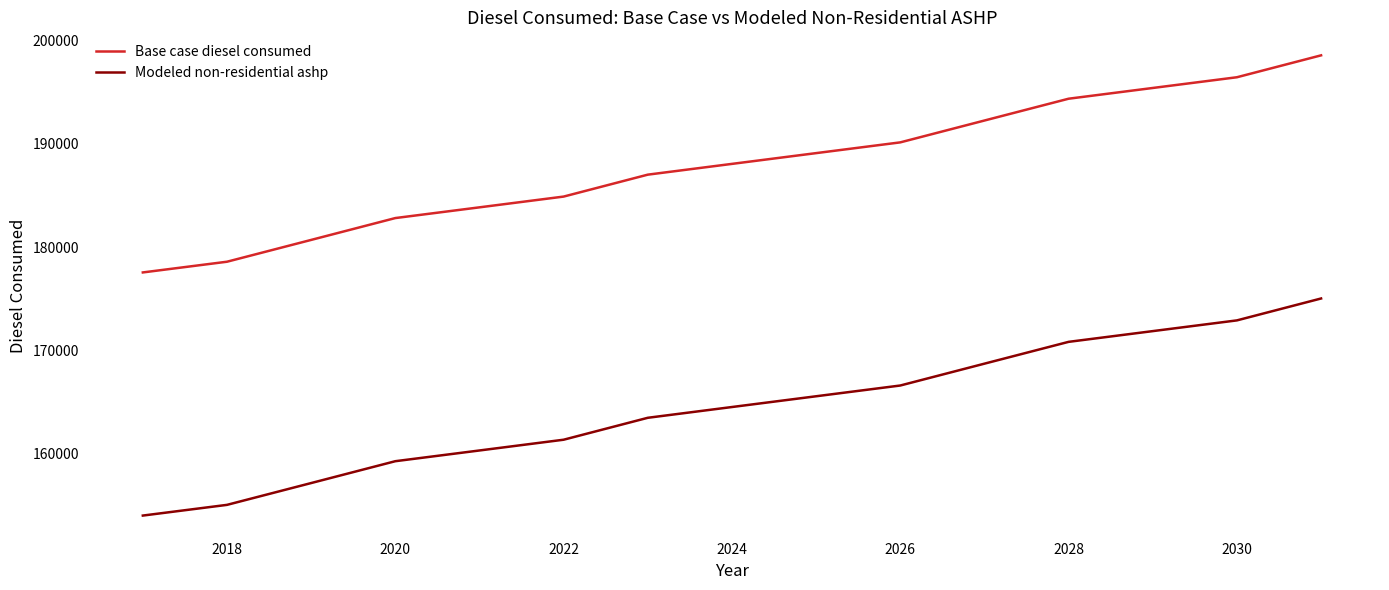

How many distinct data groups are displayed?

2